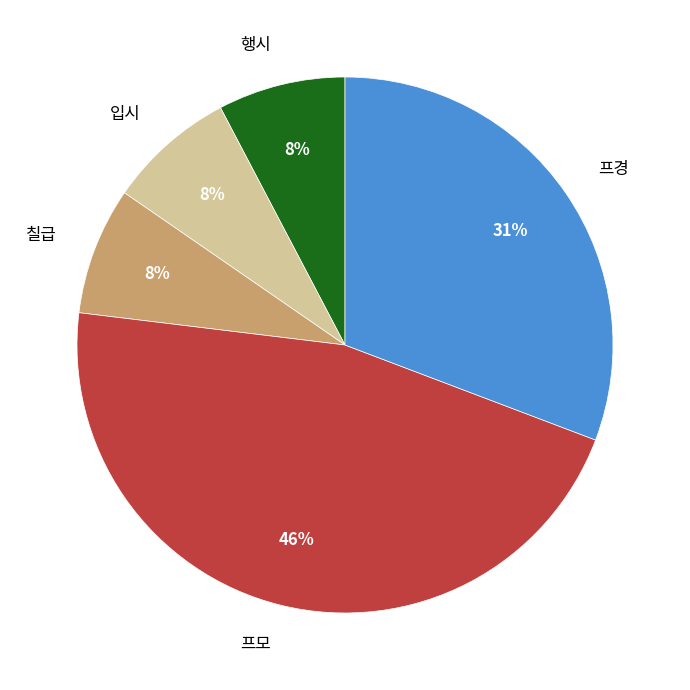

Does 입시 represent more than half of the total?

No